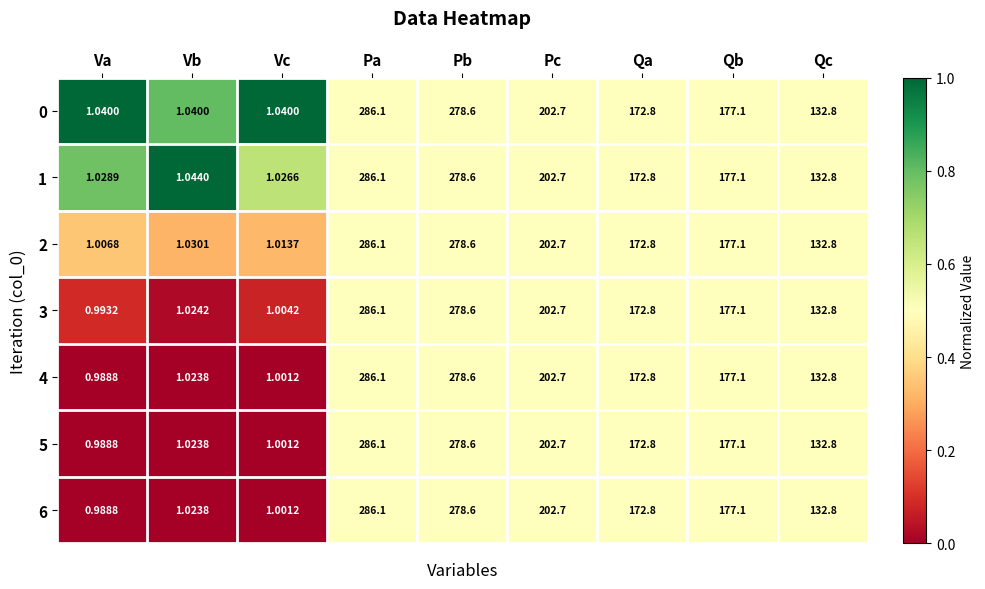

What is the total value across all series at Qa?

1209.6